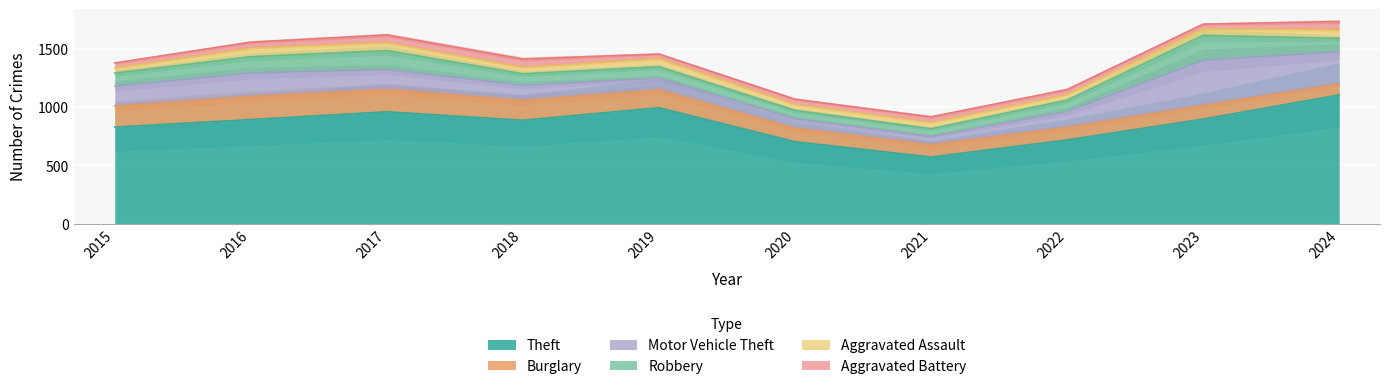

True or false: Theft and Motor Vehicle Theft cross at least once.

False